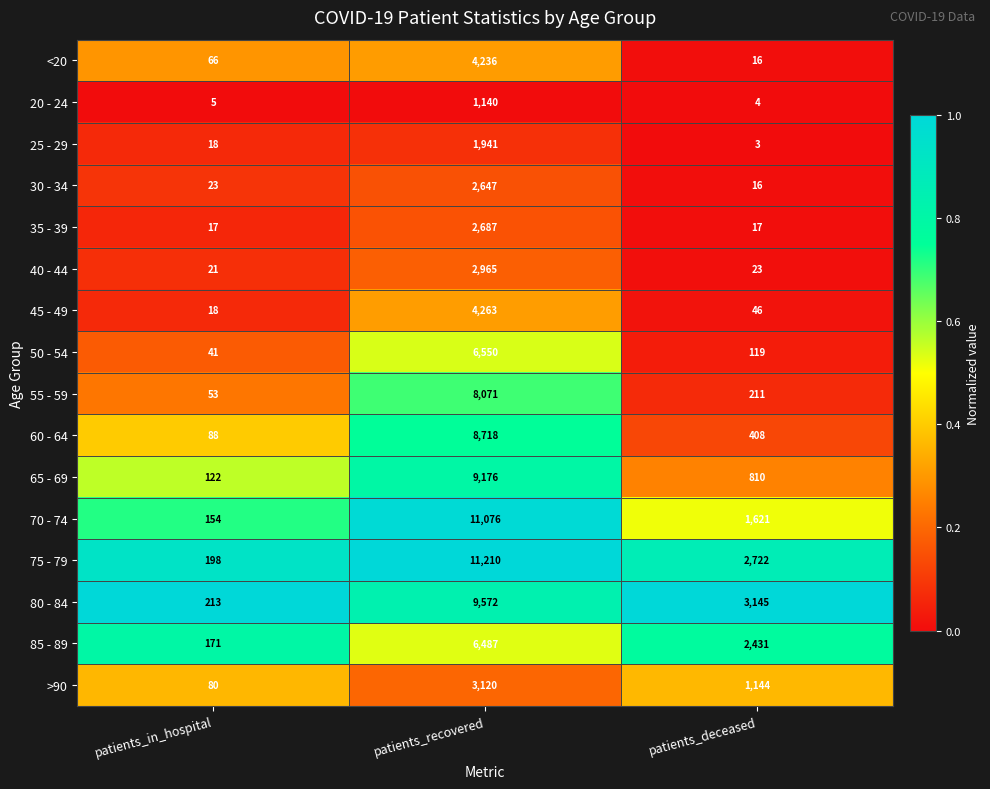

What is the average value of the 35 - 39 series?

907